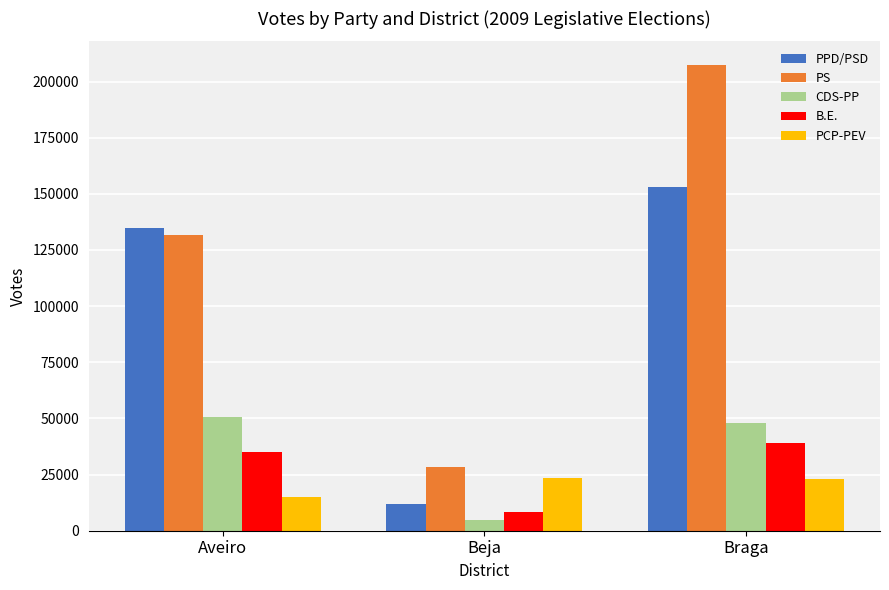

Which category has the lowest value in the PPD/PSD series?

Beja